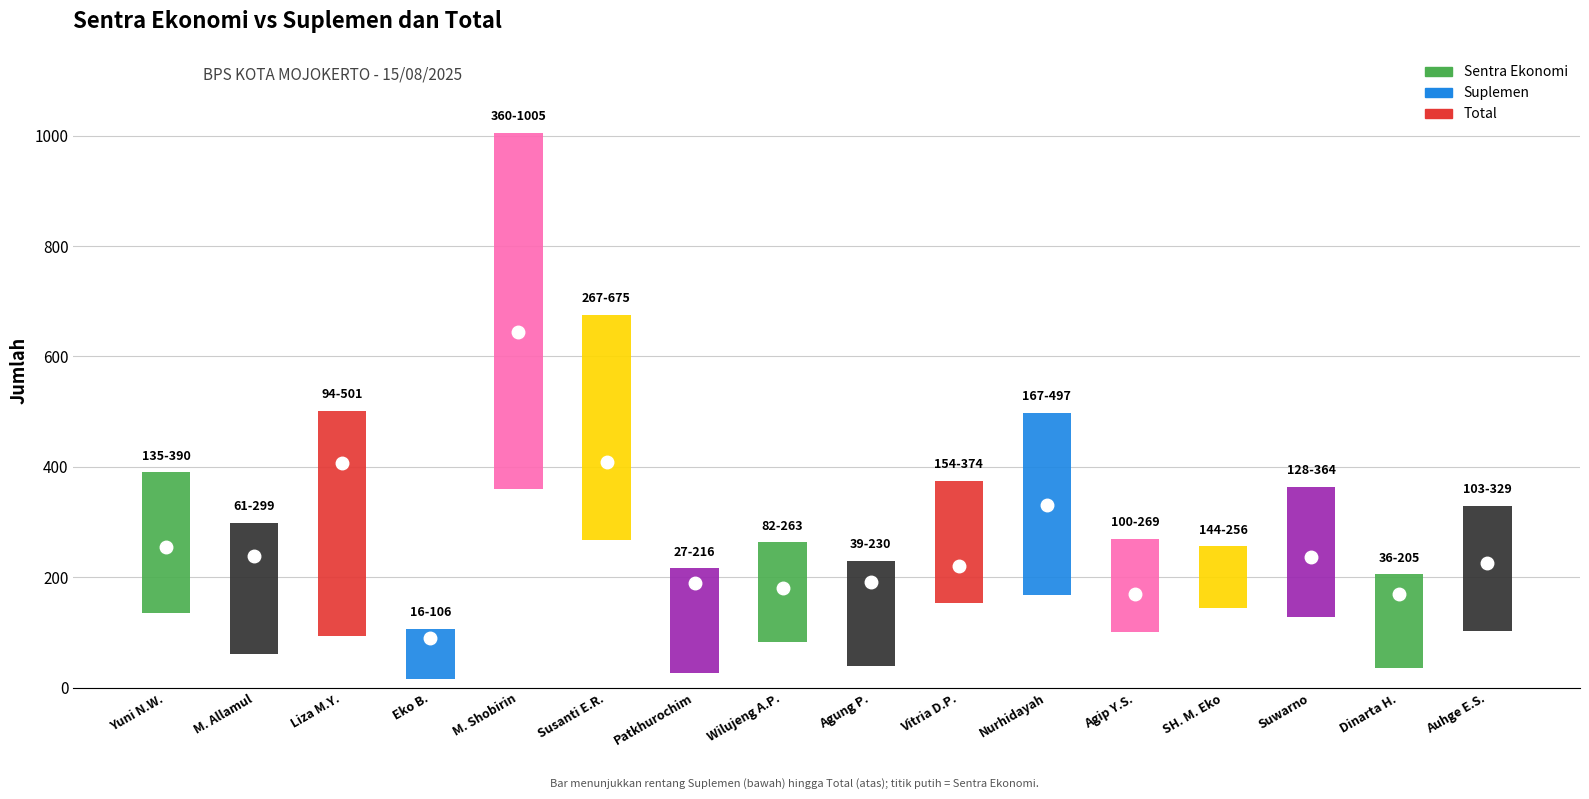

True or false: suplemen has a value of 360 at 4.

True